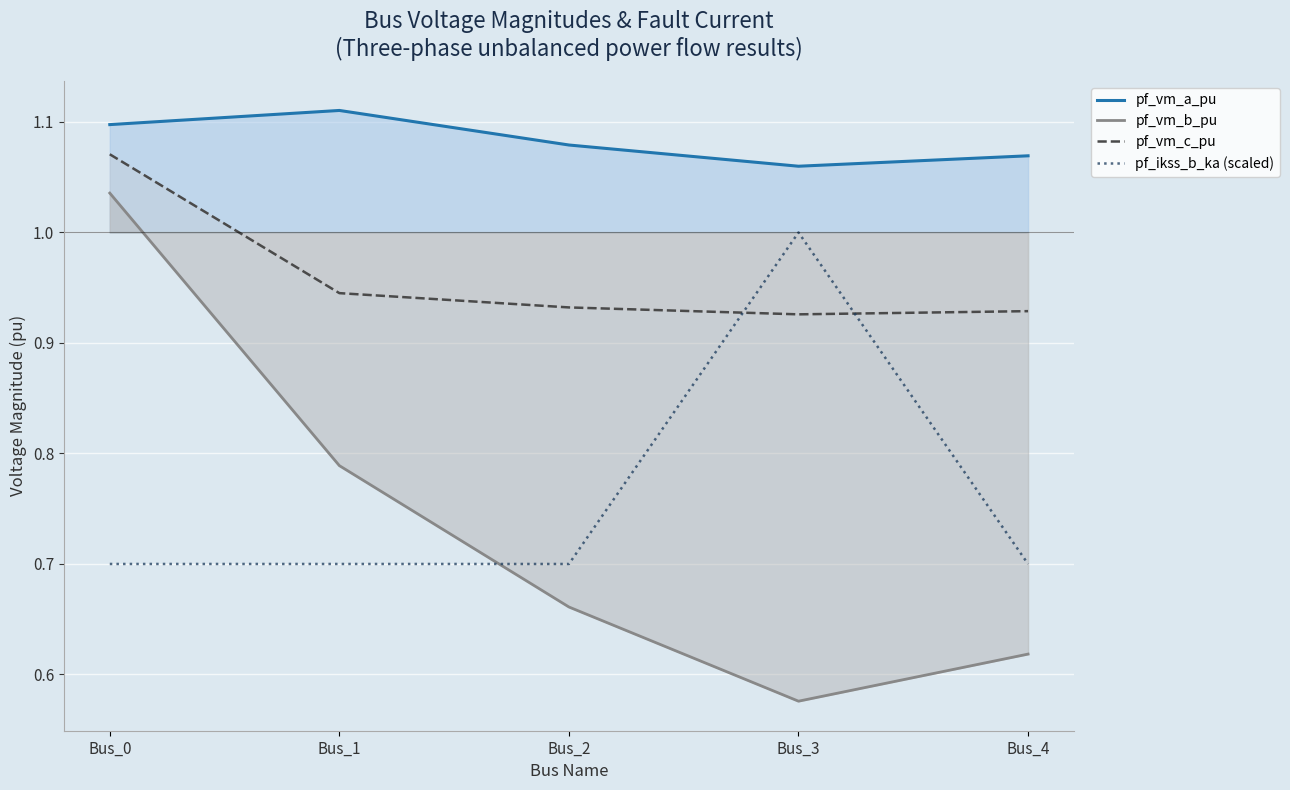

True or false: pf_vm_a_pu and pf_vm_c_pu intersect in this chart.

False